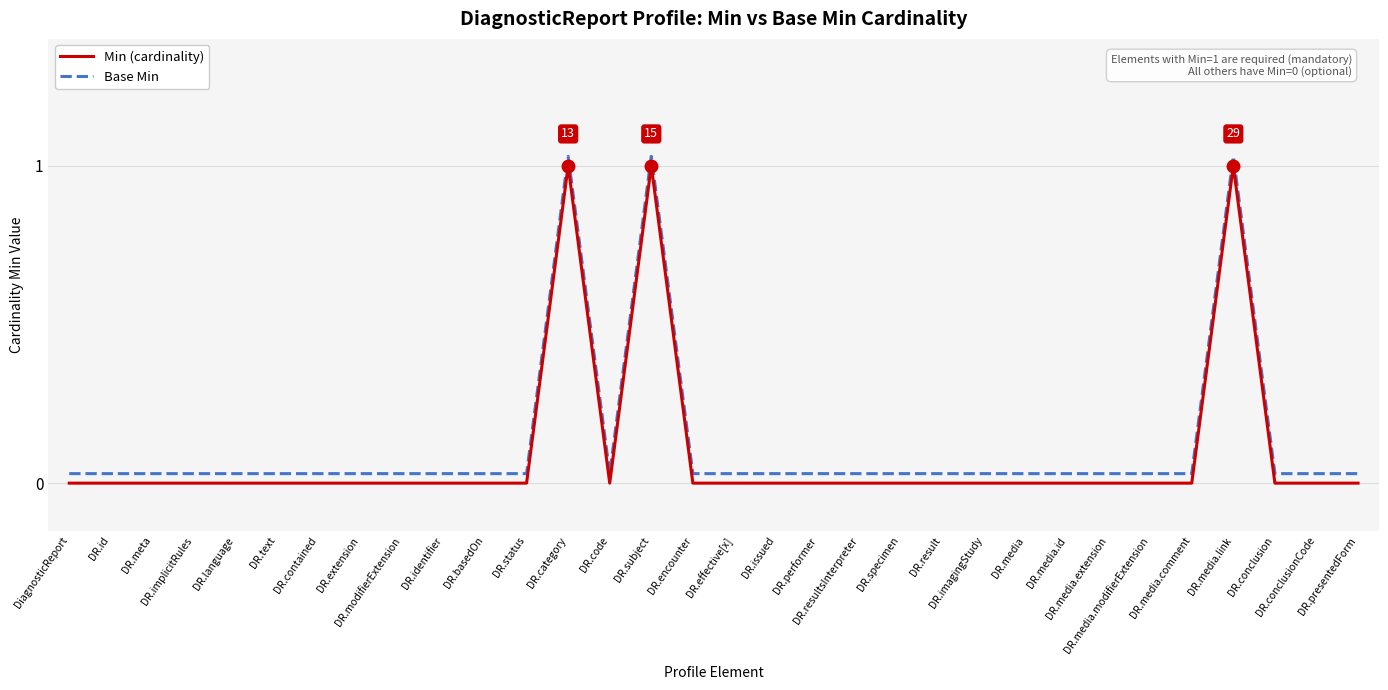

Which has a higher value, DR.media.link or DR.media.comment?

DR.media.link